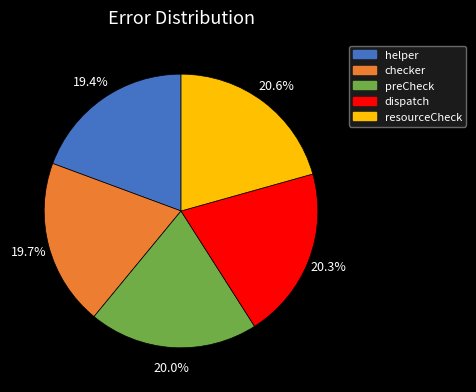

To the nearest percent, what portion does resourceCheck represent?

21%